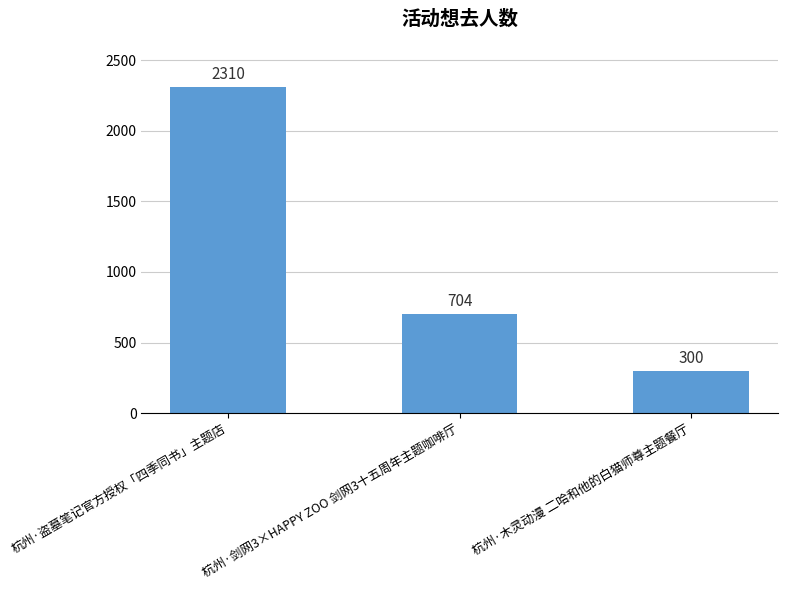

What is the sum of all values?

3314